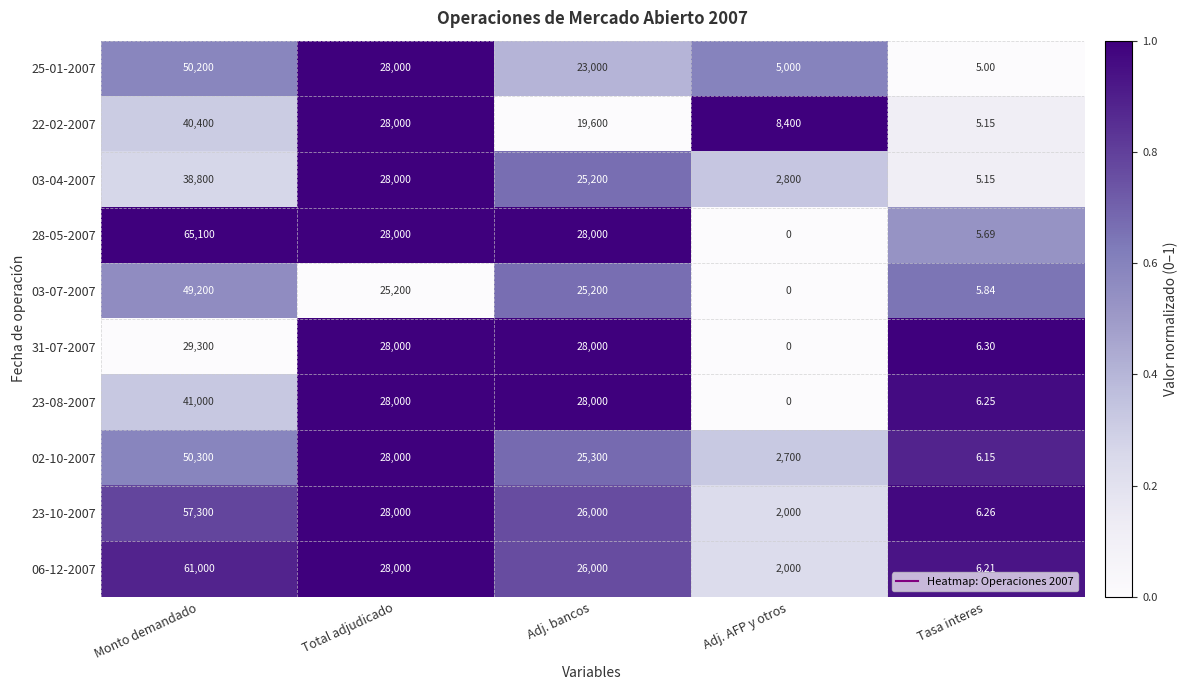

Where does the 23-10-2007 series first go above 26000?

Monto demandado